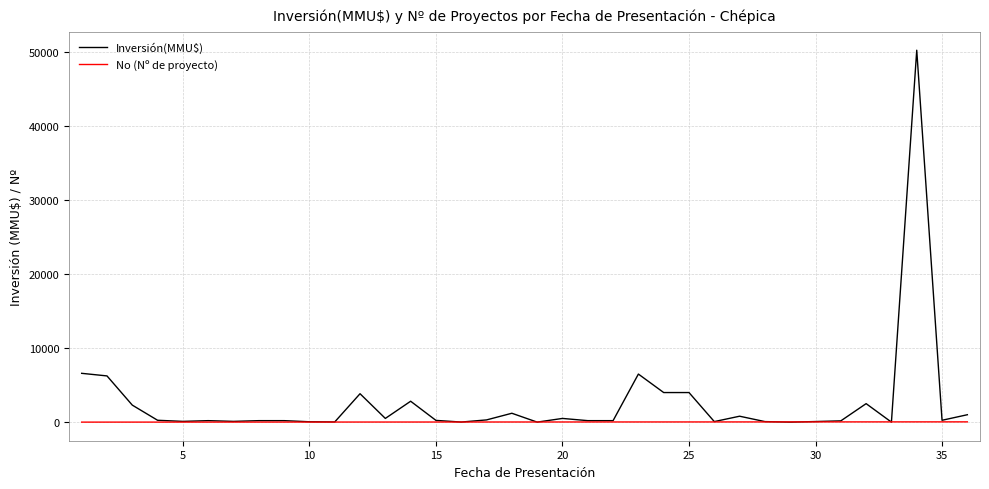

How many categories are shown in the chart?

36